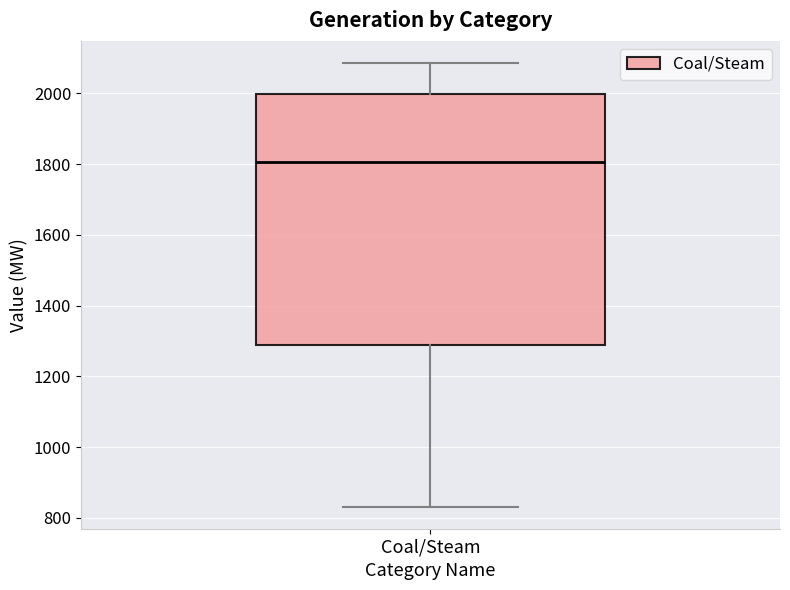

Transcribe this box plot: give where the median line is, the range the box spans, and where the two whiskers end, as read against the y-axis. The values are not printed on the chart, so give them approximately, as read against the axis.

median 1800, box 1280 to 2000, whiskers 840 to 2080